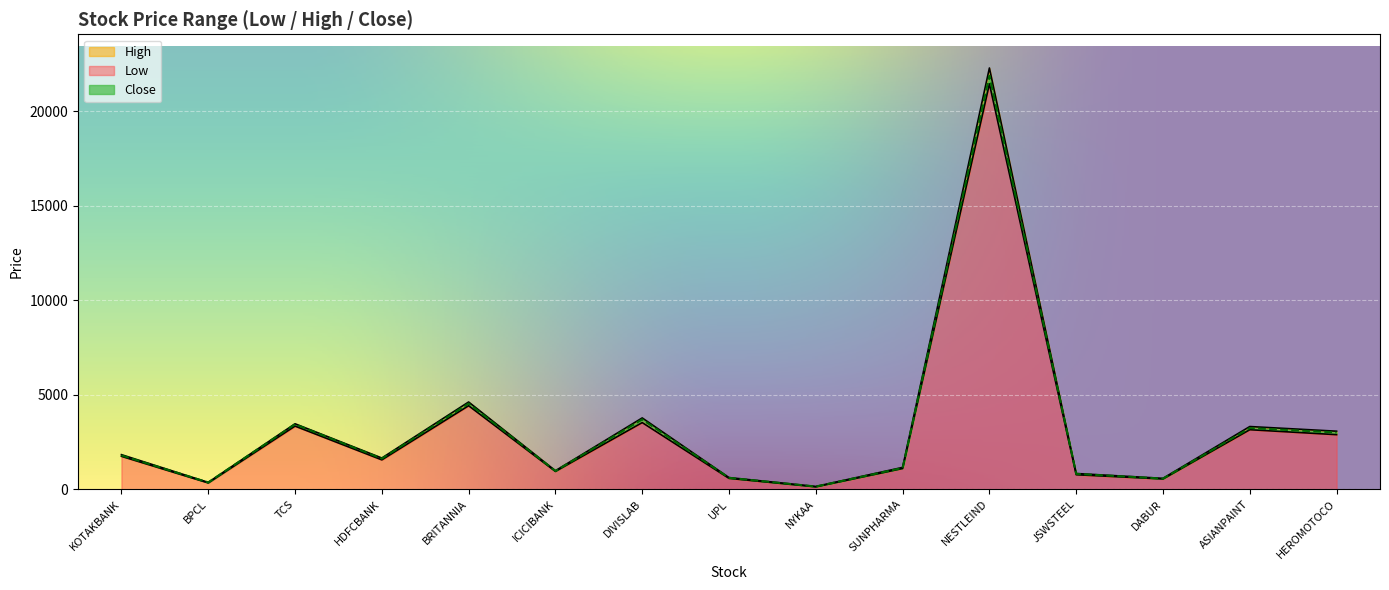

True or false: Low and Close cross at least once.

False